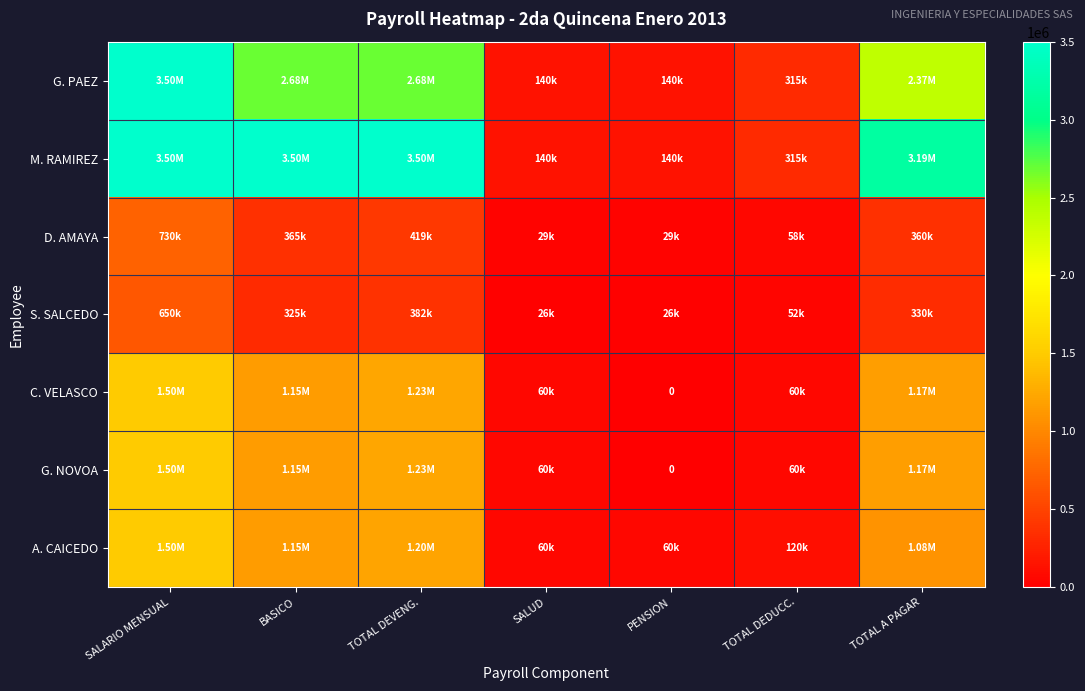

How many values in the G. PAEZ series are below 2368333?

3